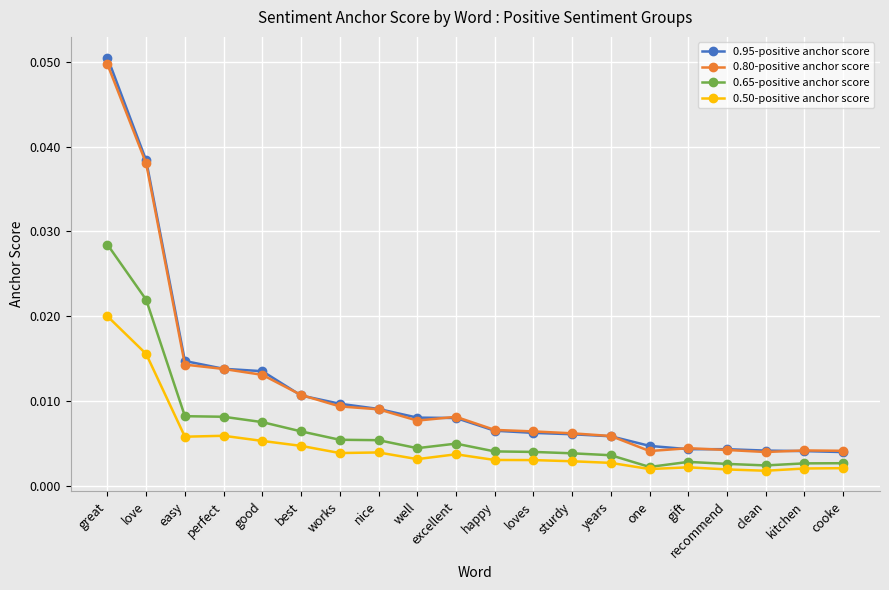

Which series has the largest range (max minus min)?

0.95-positive anchor score